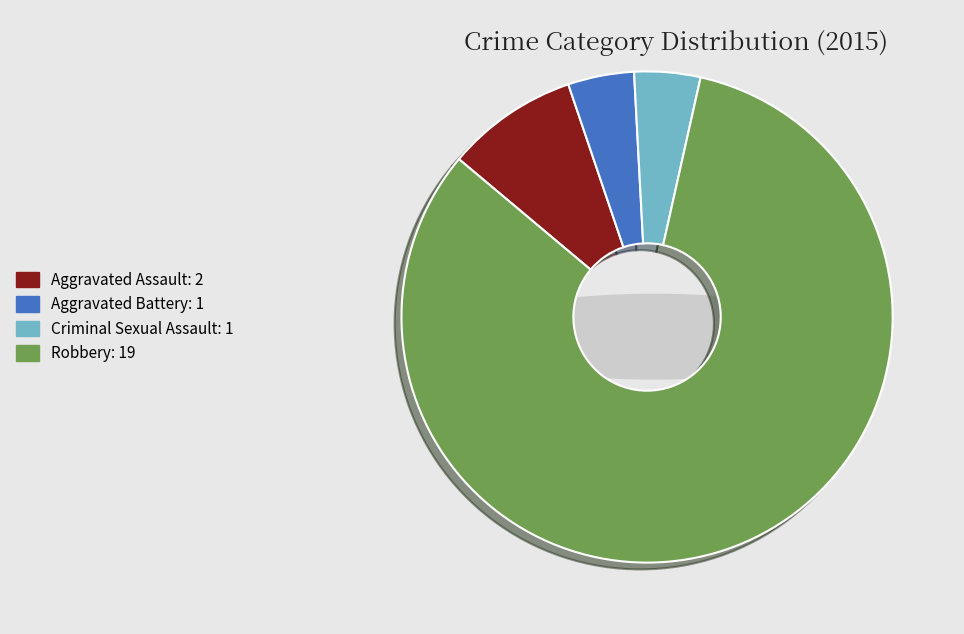

Rank the categories by value from lowest to highest.

Aggravated Battery, Criminal Sexual Assault, Aggravated Assault, Robbery